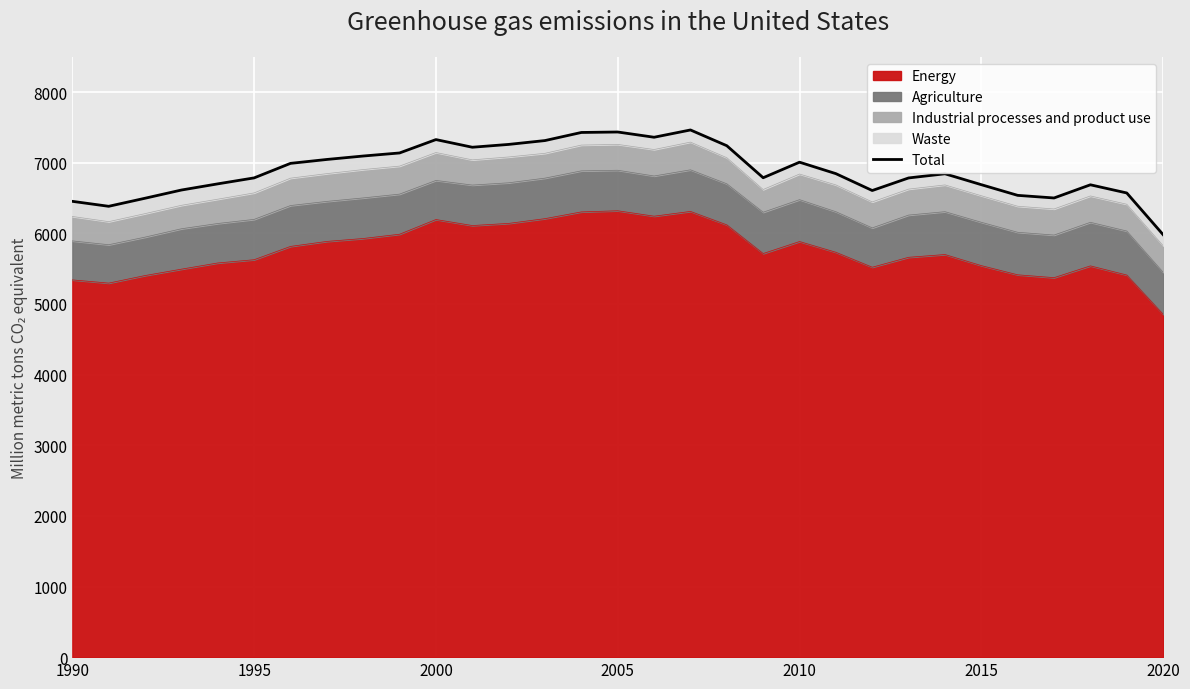

Is it true that Energy equals 5341.1 at 1990?

True